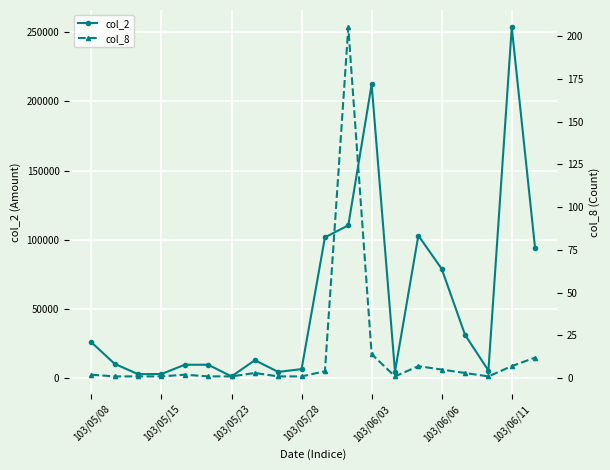

True or false: col_2 has more than 2 points higher than both neighbors.

True